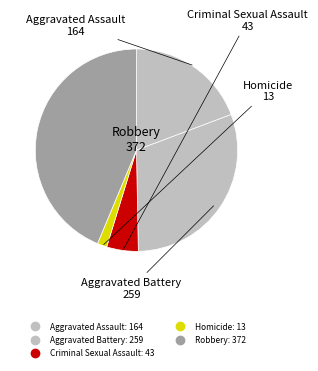

Count the number of slices in the pie.

5